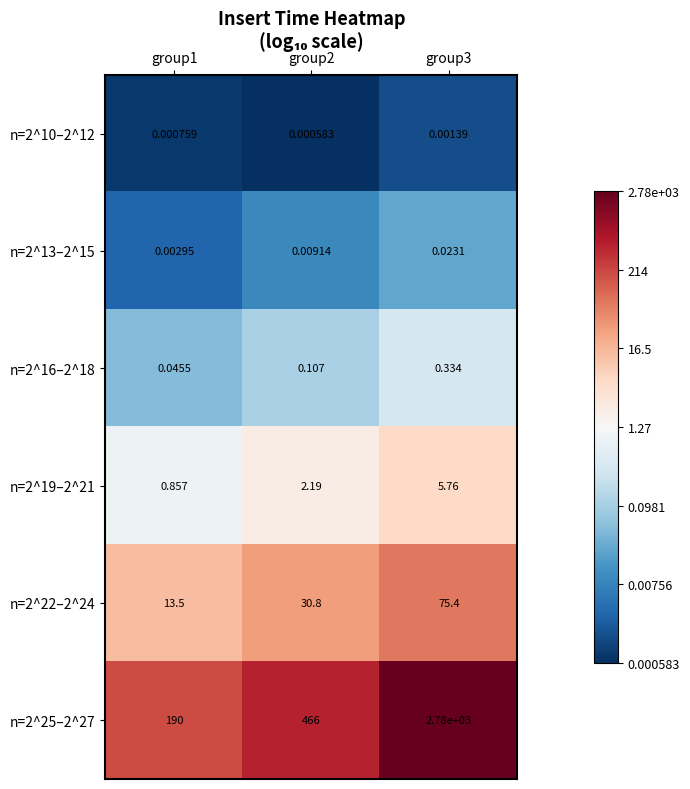

What is the spread (max minus min) of values at group1?

190.0